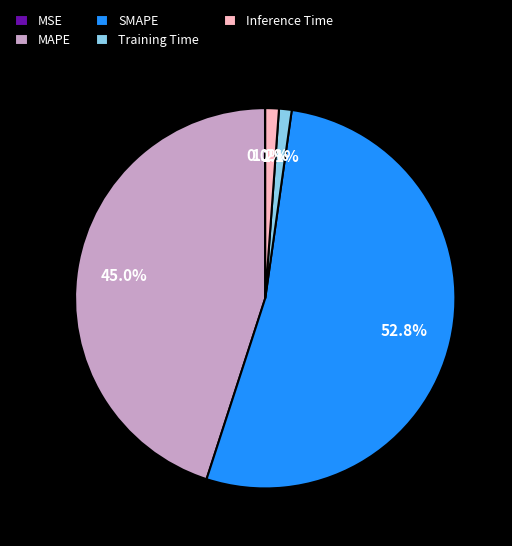

What is the ratio of the value at SMAPE to the value at MAPE?

1.2